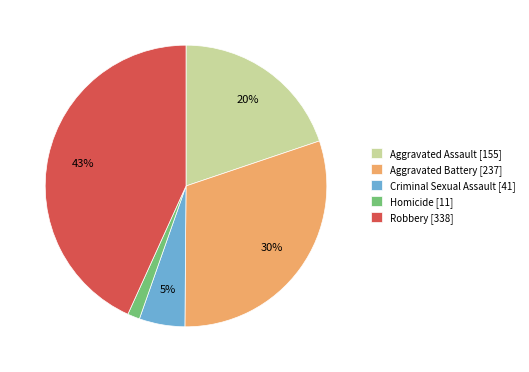

Does Criminal Sexual Assault account for over 50% of the chart?

No